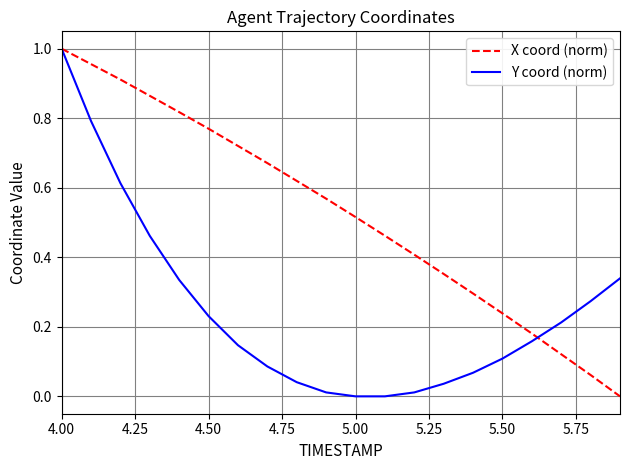

Rank the series by their average value, from highest to lowest.

X coord (norm), Y coord (norm)